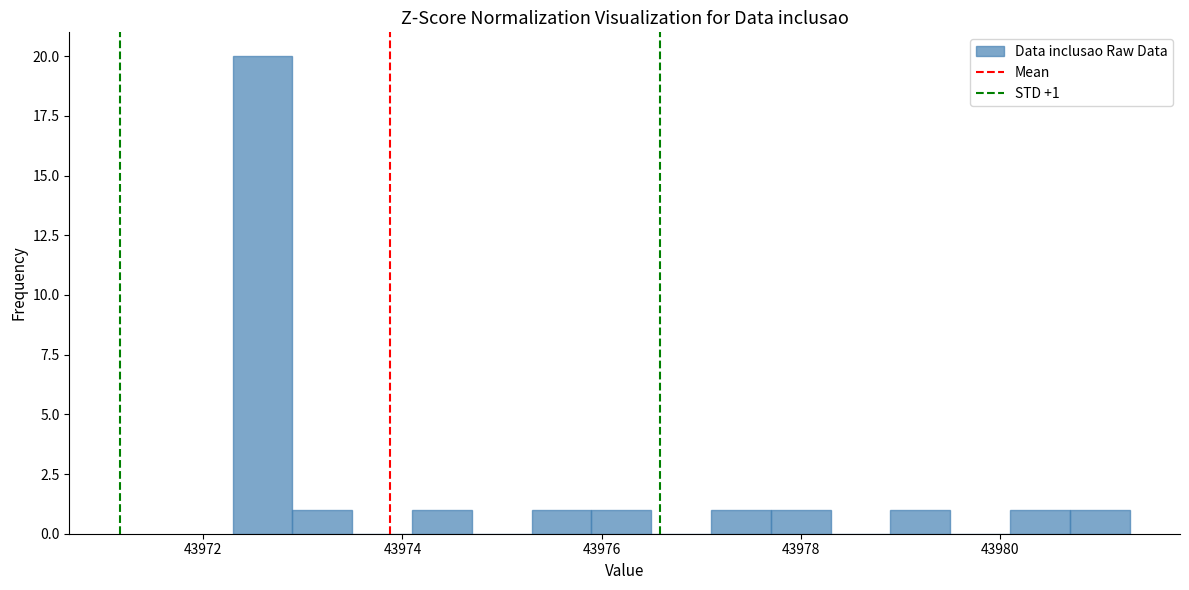

Around what value on the x-axis is the tallest bar? Give the approximate position of its centre, as read against the axis.

43972.6